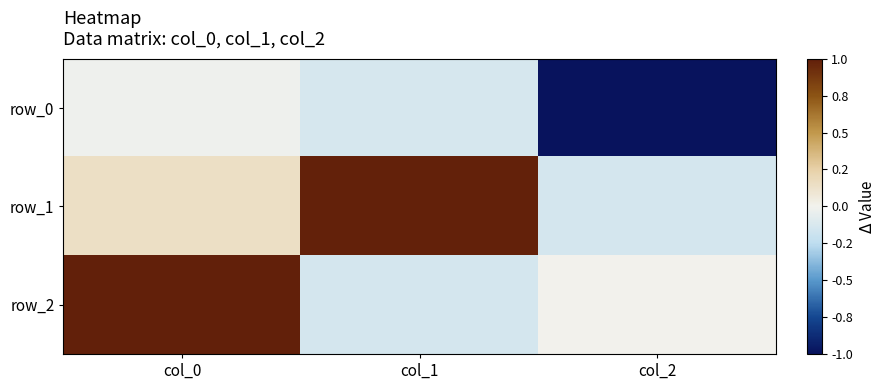

How many values in the row_1 series are below 0?

1